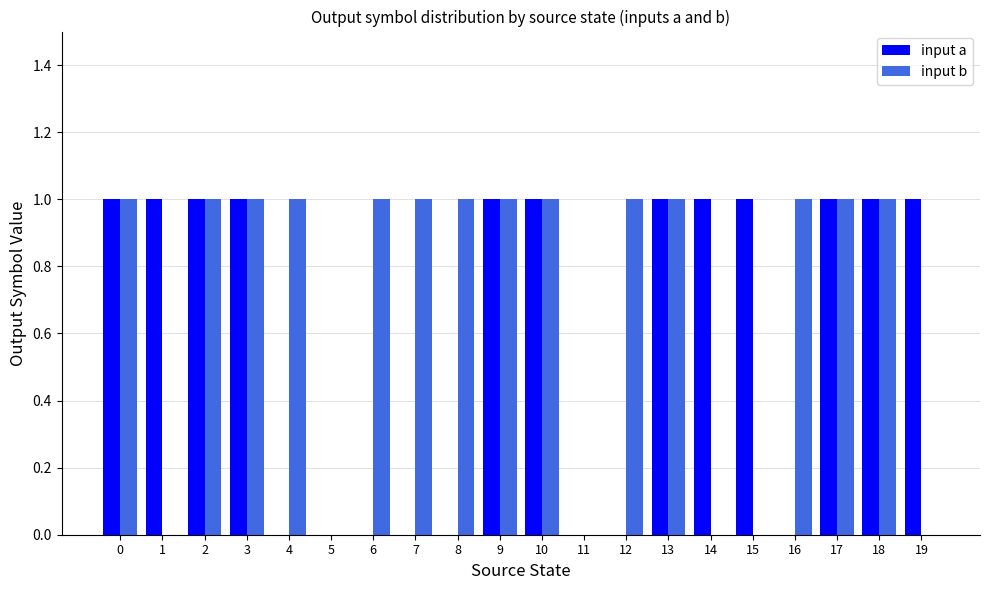

How many groups of bars are there?

20